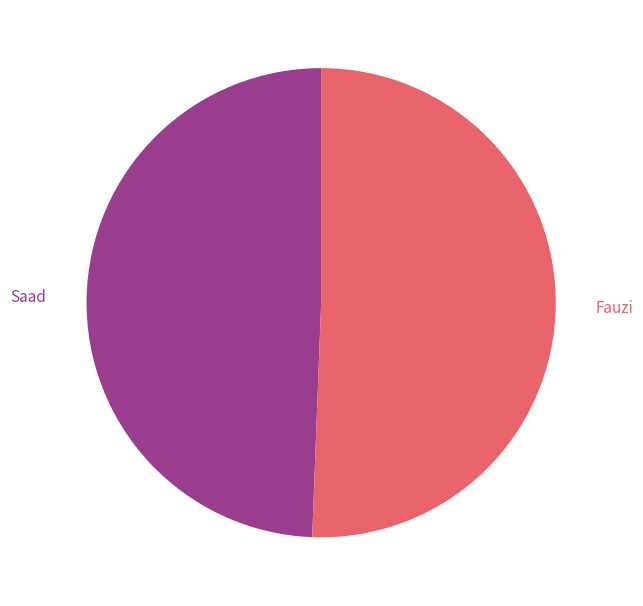

Which category has the biggest portion of the pie?

Fauzi